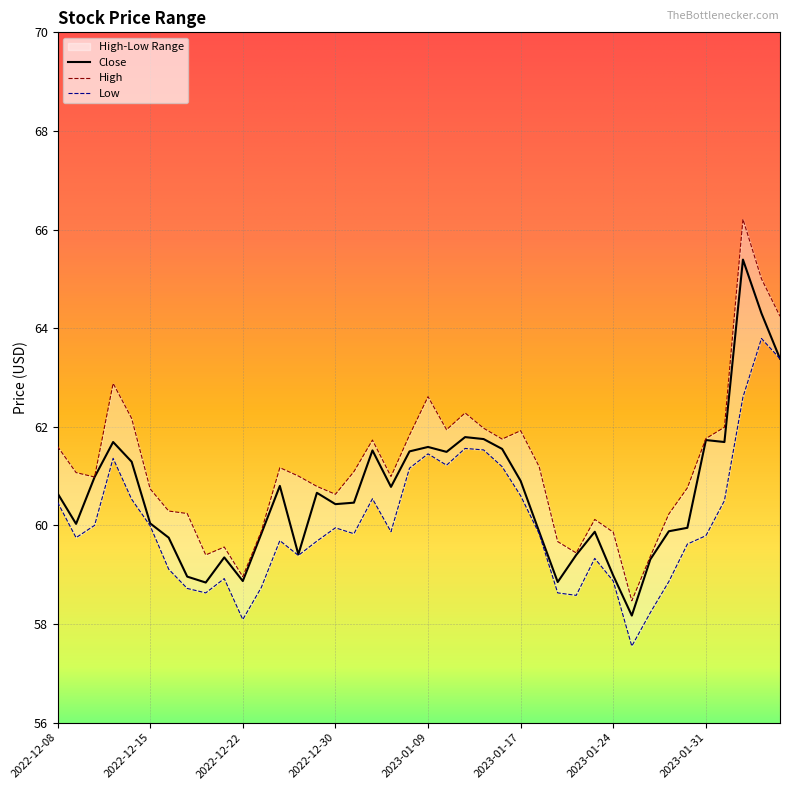

Between 2023-01-10 and 2022-12-08, which is larger?

2023-01-10